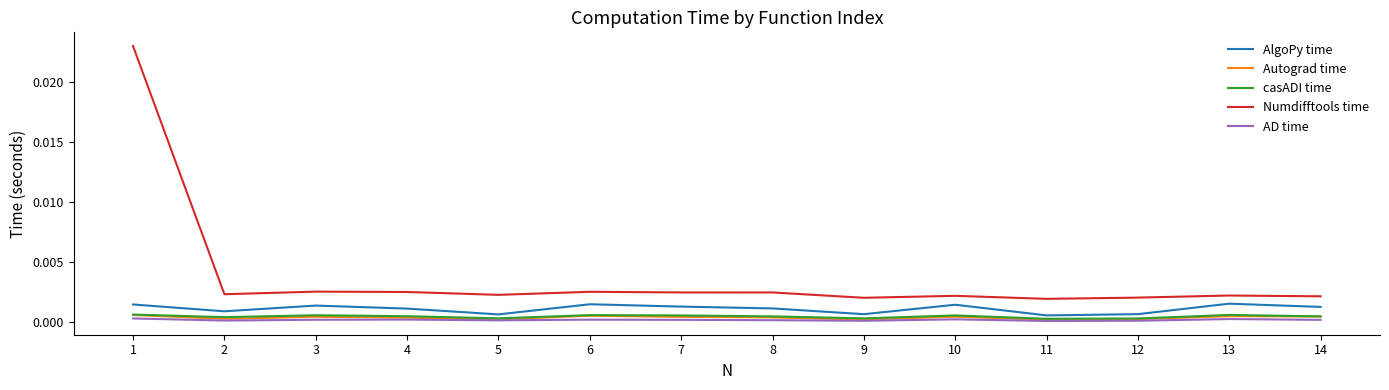

What are all the series names shown in the legend?

AlgoPy time, Autograd time, casADI time, Numdifftools time, AD time